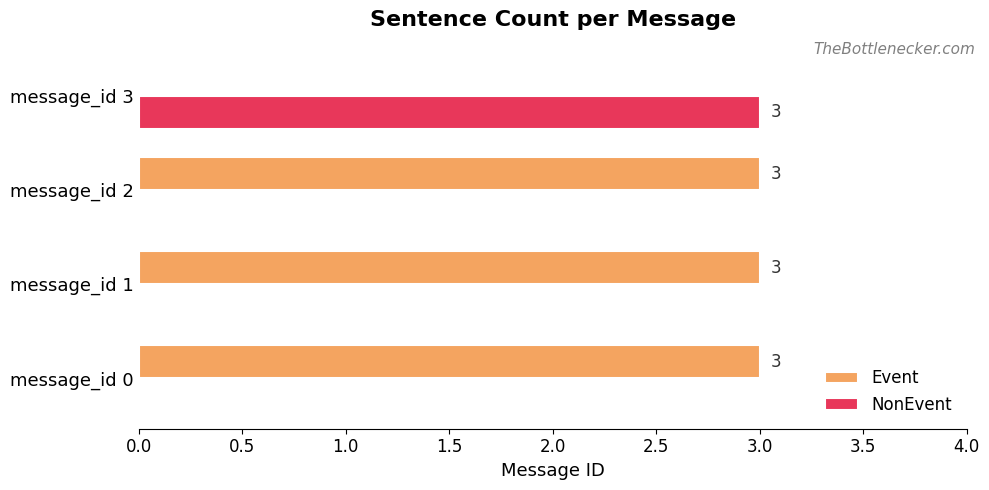

What is the sum of the Event values at message_id 3 and message_id 2?

3